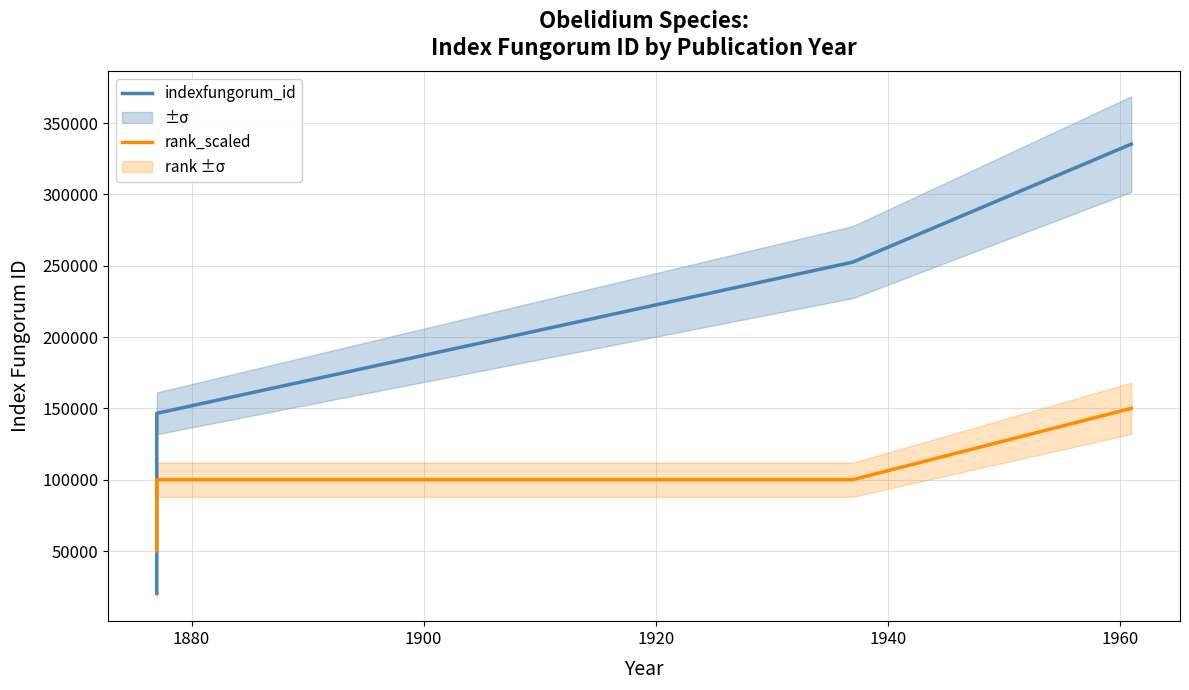

Count the rank_scaled values in the range 100000 to 150000.

3